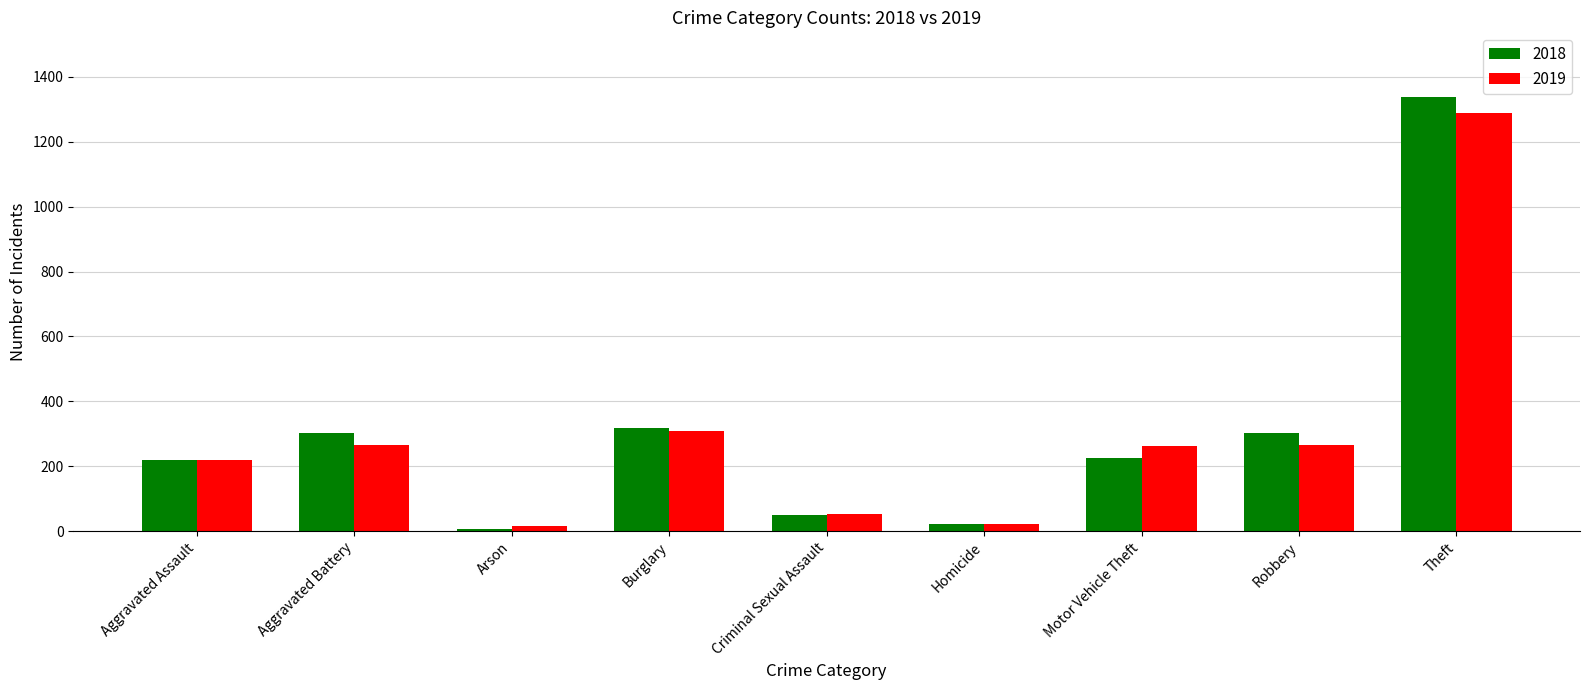

At which label does 2018 first exceed 225?

Aggravated Battery